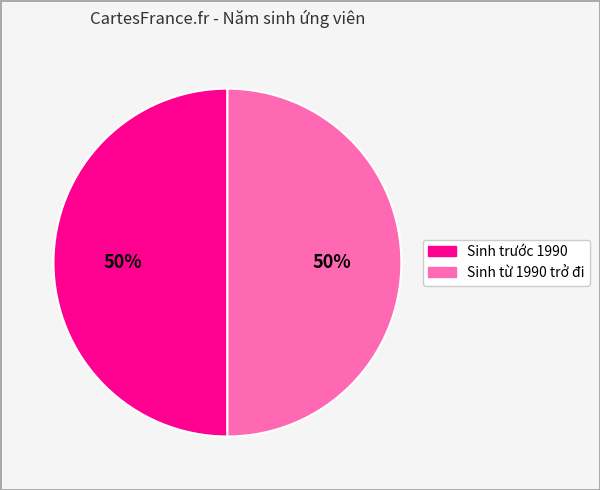

To the nearest percent, what is the average slice percentage?

50%